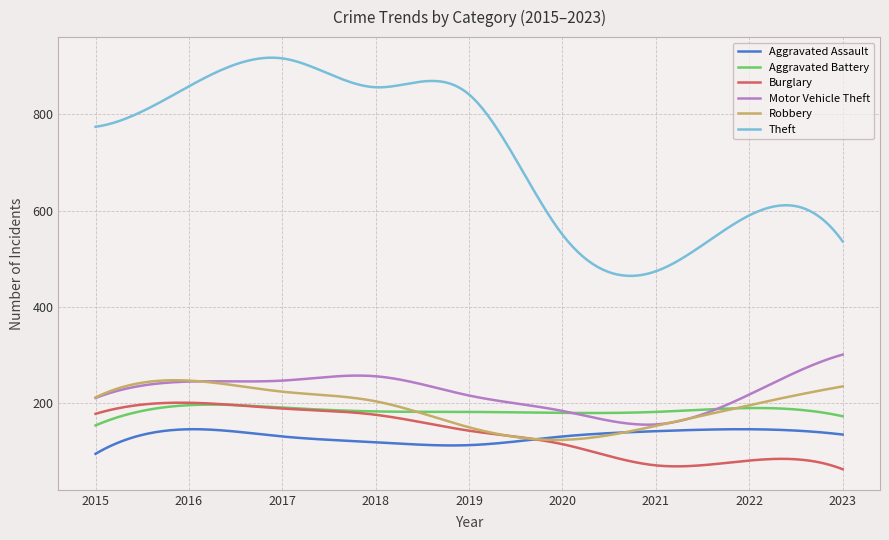

Which series has the widest spread of values?

Theft